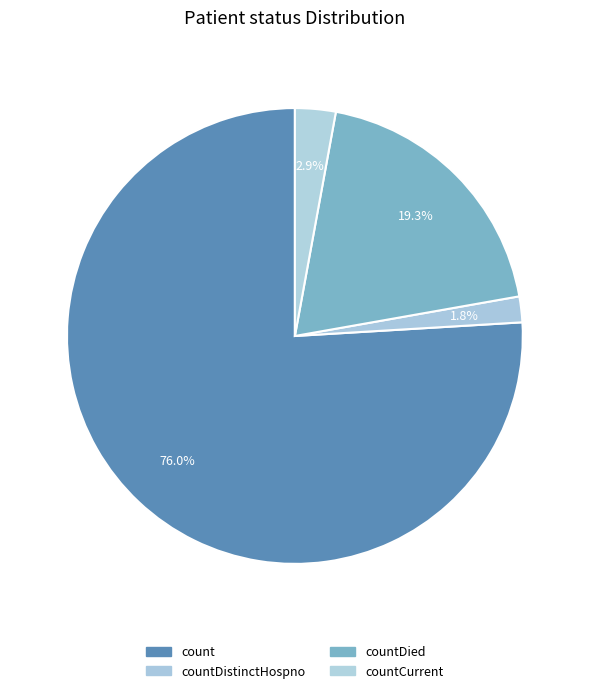

Which slice is the smallest?

countDistinctHospno